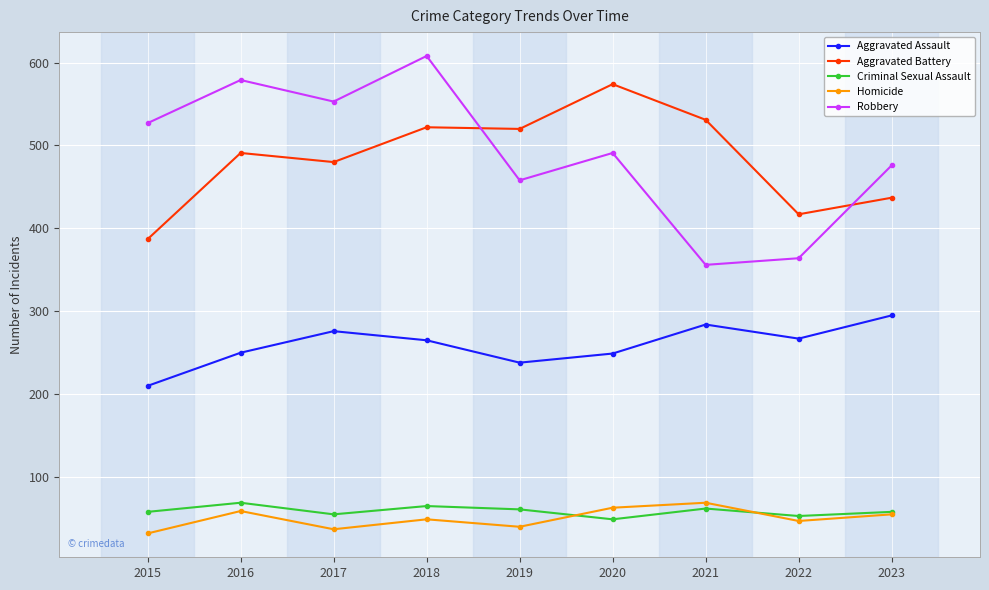

What is the average value of the Aggravated Assault series?

259